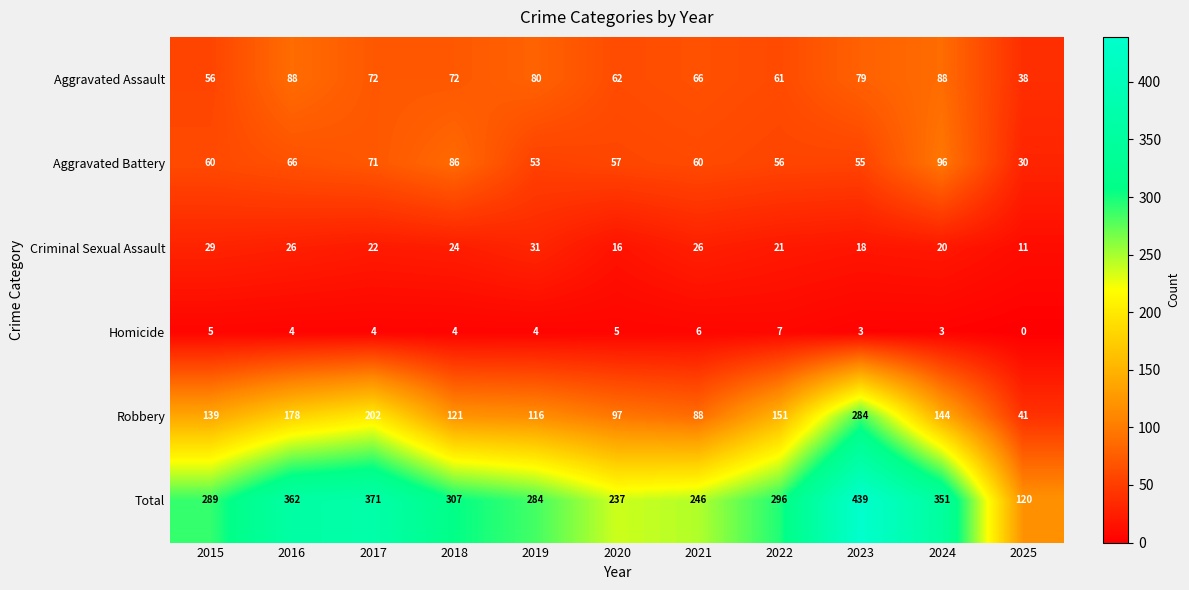

Is the value of Robbery at 2015 greater than the value of Total at 2023?

No